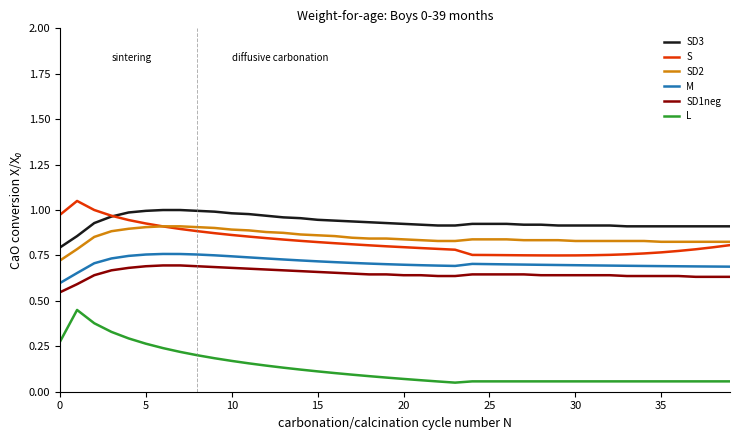

How many distinct data groups are displayed?

6